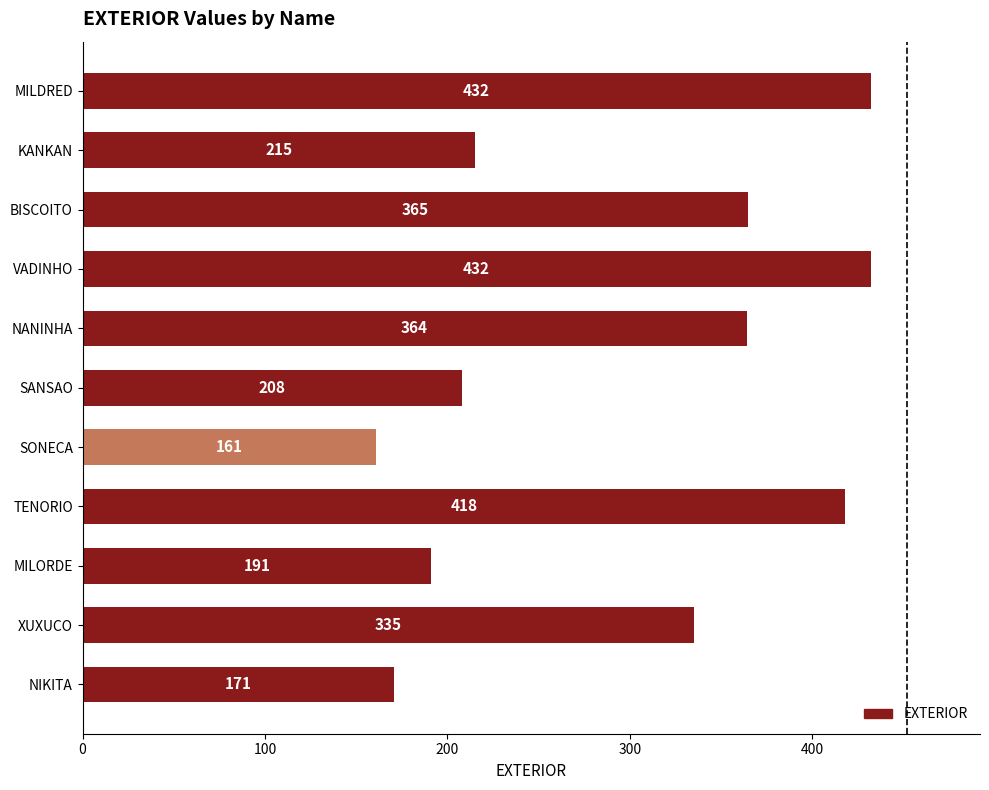

What is the difference between the maximum and minimum values?

271